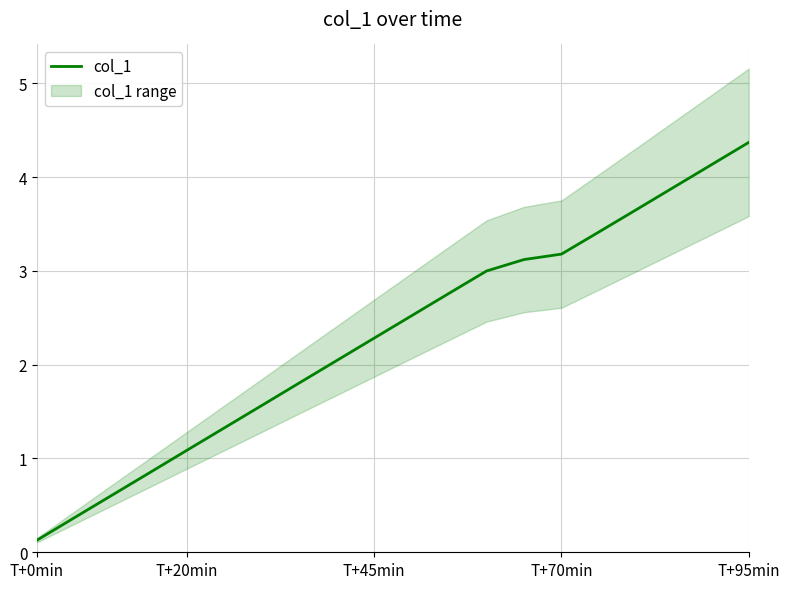

Which category has the highest value in the col_1 series?

T+95min